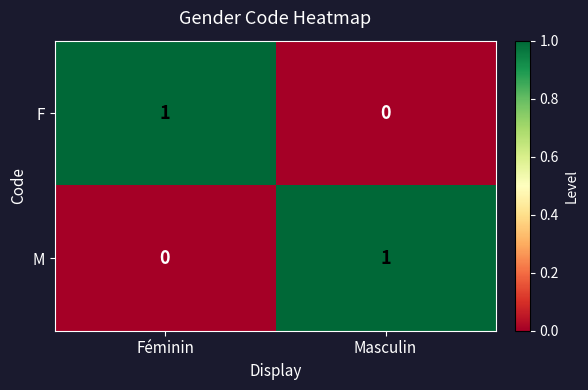

What is the spread (max minus min) of values at Masculin?

1